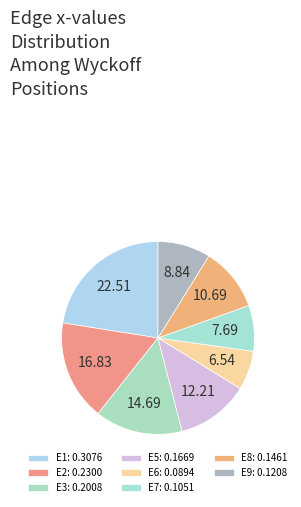

Count the number of slices in the pie.

8